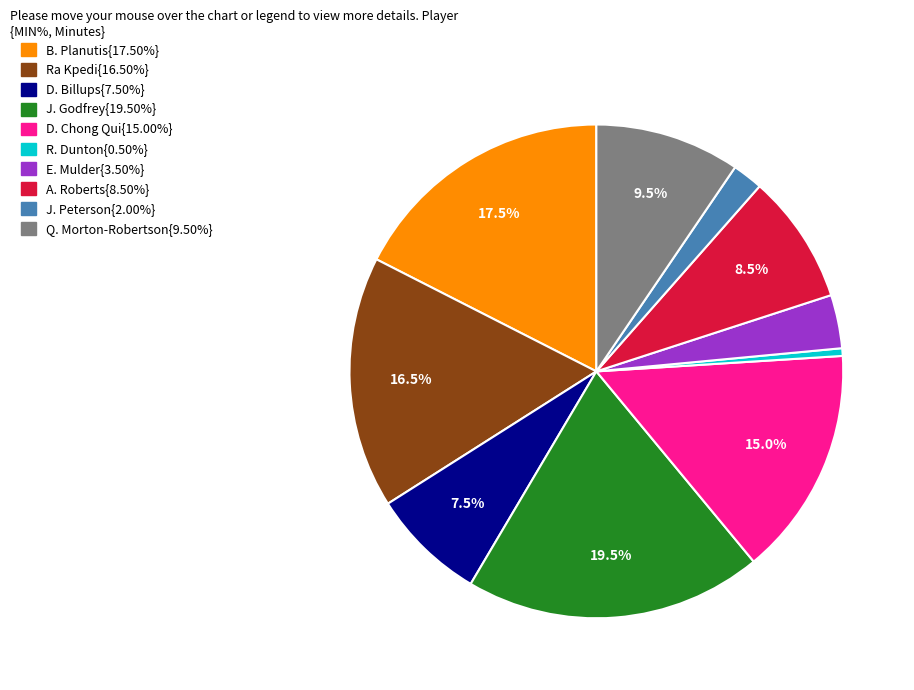

Is there a majority slice in this chart?

No